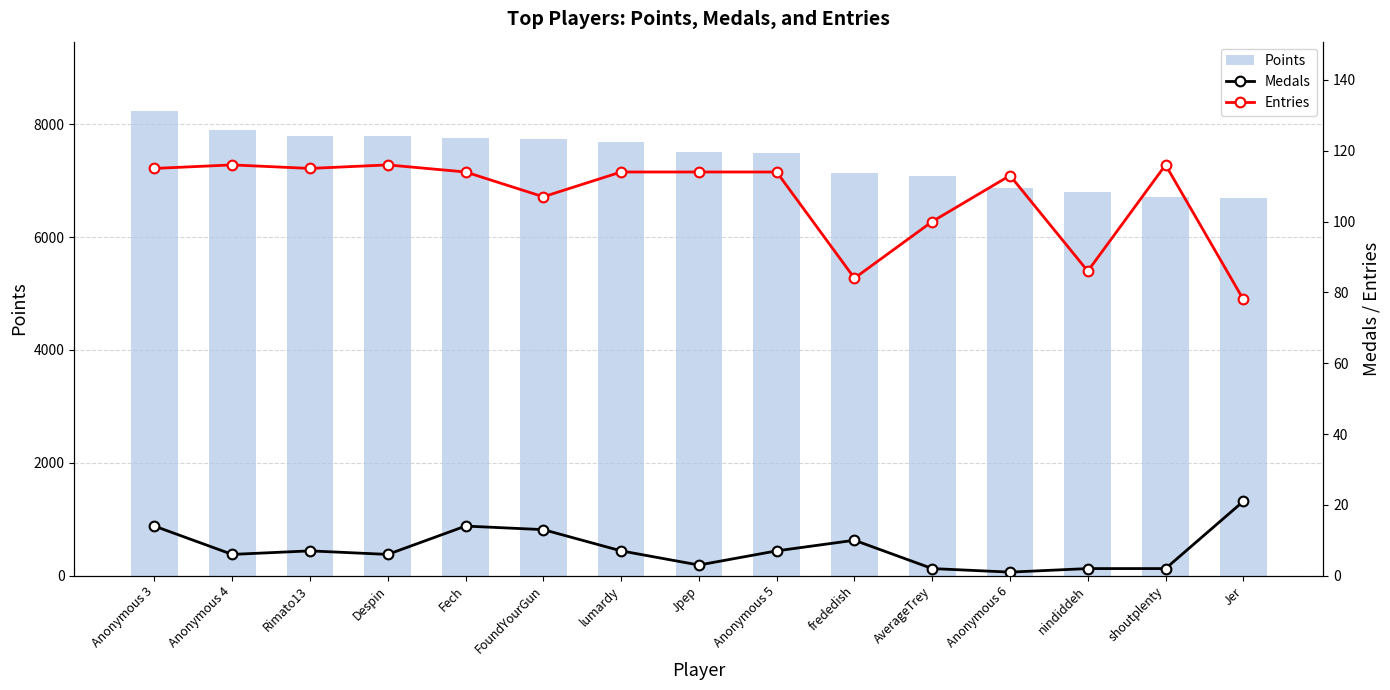

Reading left to right, list all the values displayed in this chart.

Points: 8228	7894	7796	7793	7763	7746	7679	7499	7494	7128	7085	6862	6791	6701	6692
Medals: 14	6	7	6	14	13	7	3	7	10	2	1	2	2	21
Entries: 115	116	115	116	114	107	114	114	114	84	100	113	86	116	78